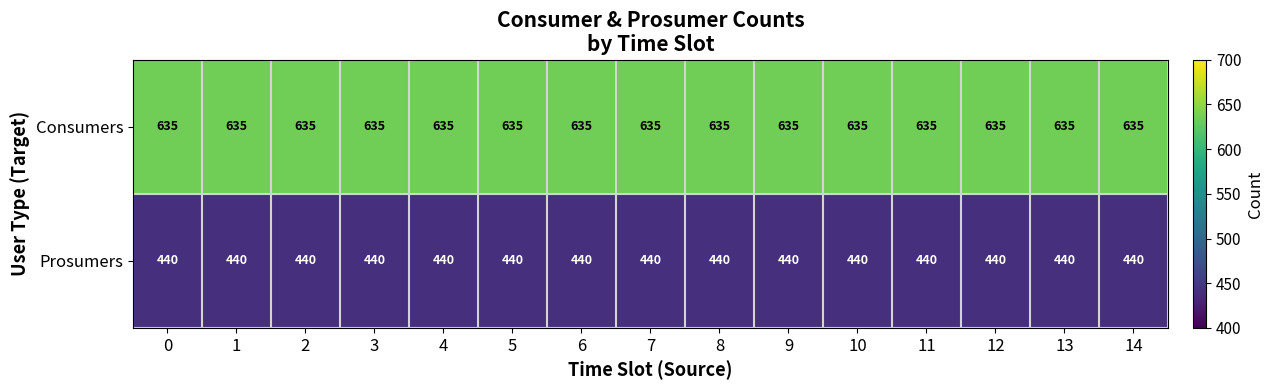

What is the total value across all series at 12?

1075